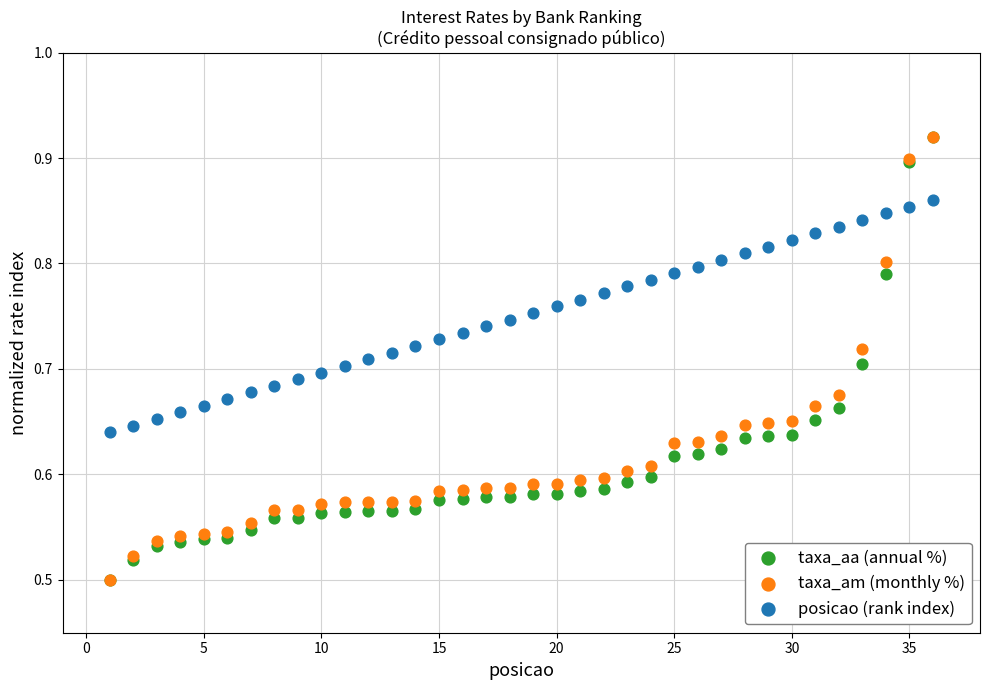

What are all the series names shown in the legend?

taxa_aa (annual %), taxa_am (monthly %), posicao (rank index)